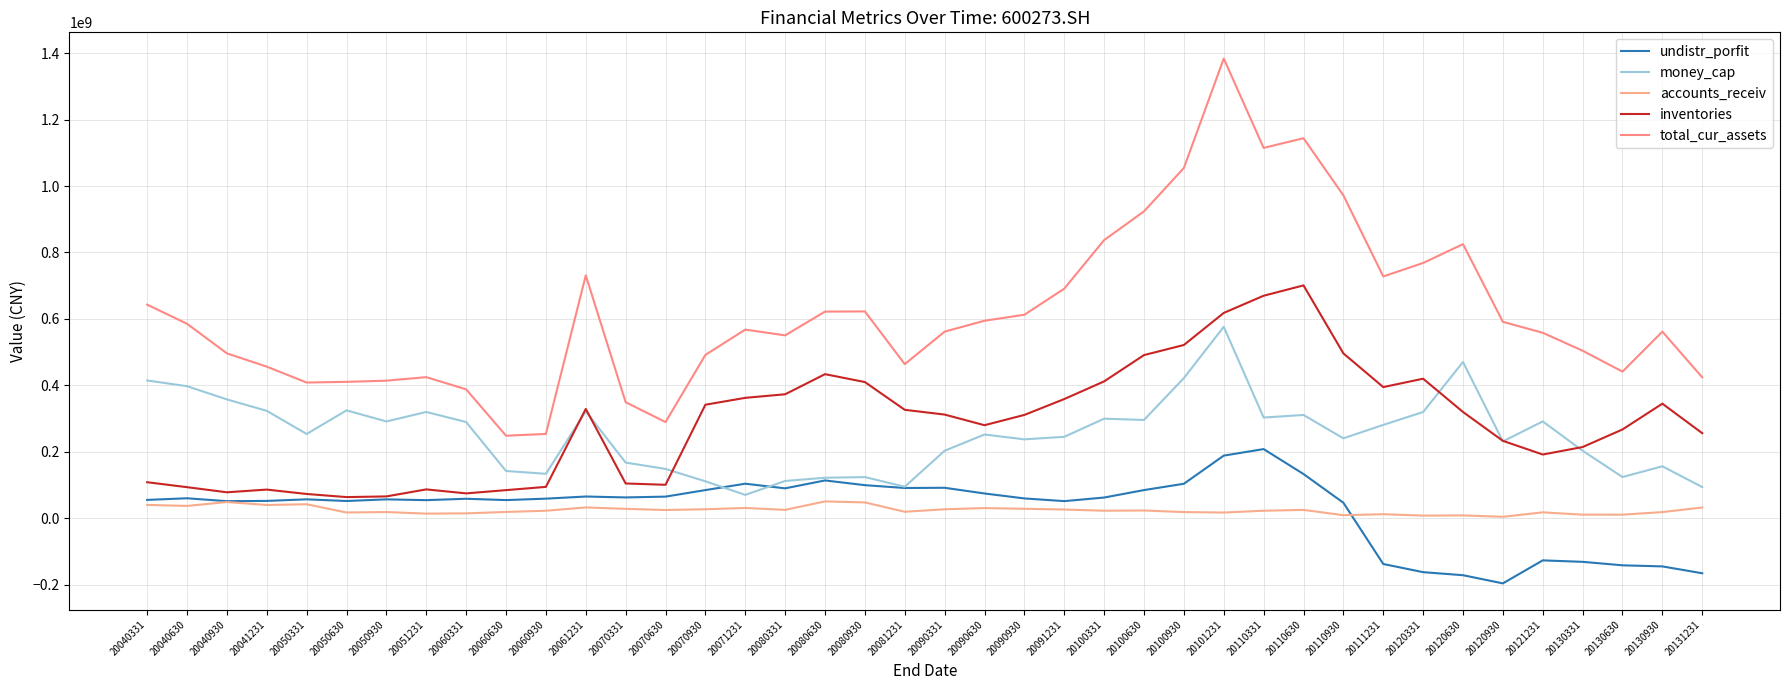

At which category does accounts_receiv reach its first local valley?

20040630